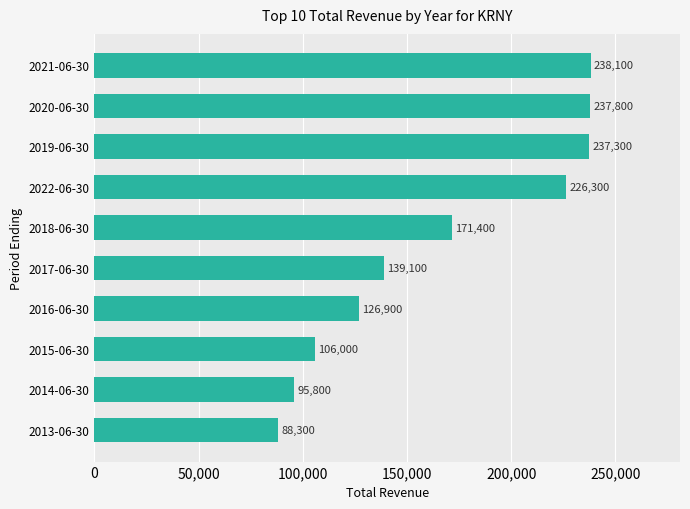

List the labels in order of value, smallest first.

2013-06-30, 2014-06-30, 2015-06-30, 2016-06-30, 2017-06-30, 2018-06-30, 2022-06-30, 2019-06-30, 2020-06-30, 2021-06-30